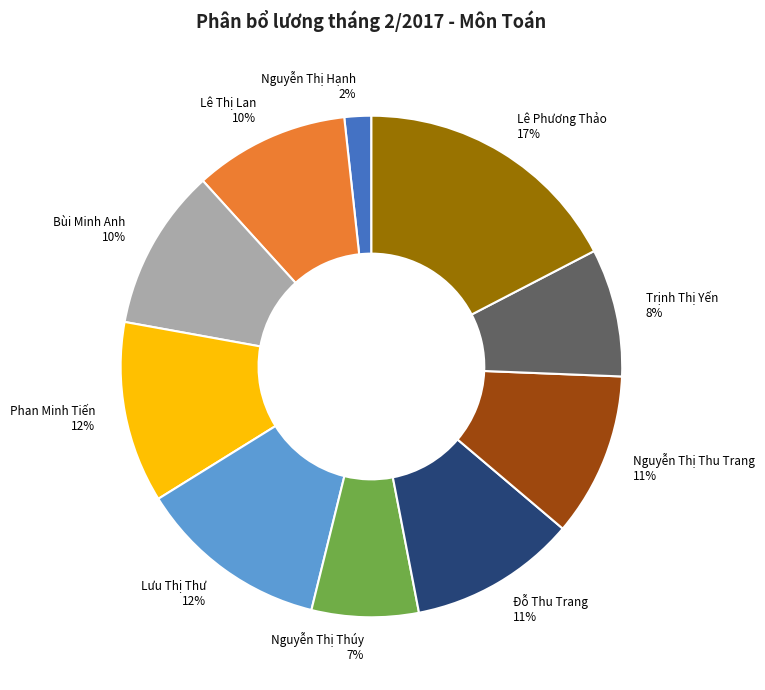

Is there any slice that represents more than half of the pie?

No